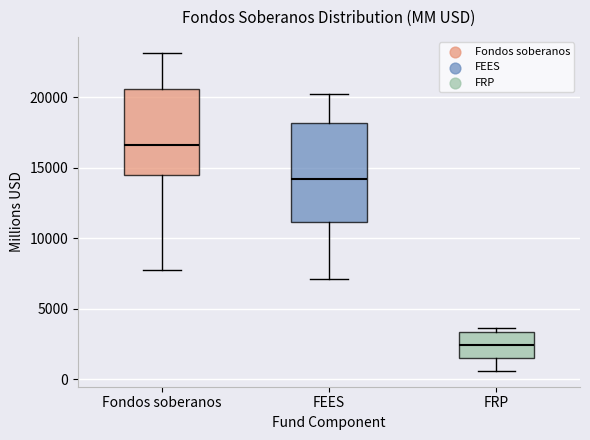

Which box is the tallest, from its lower edge to its upper edge?

FEES